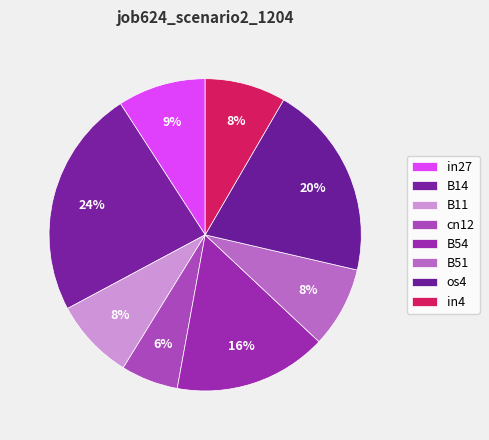

The os4 slice represents 9% of the pie. True or false?

False